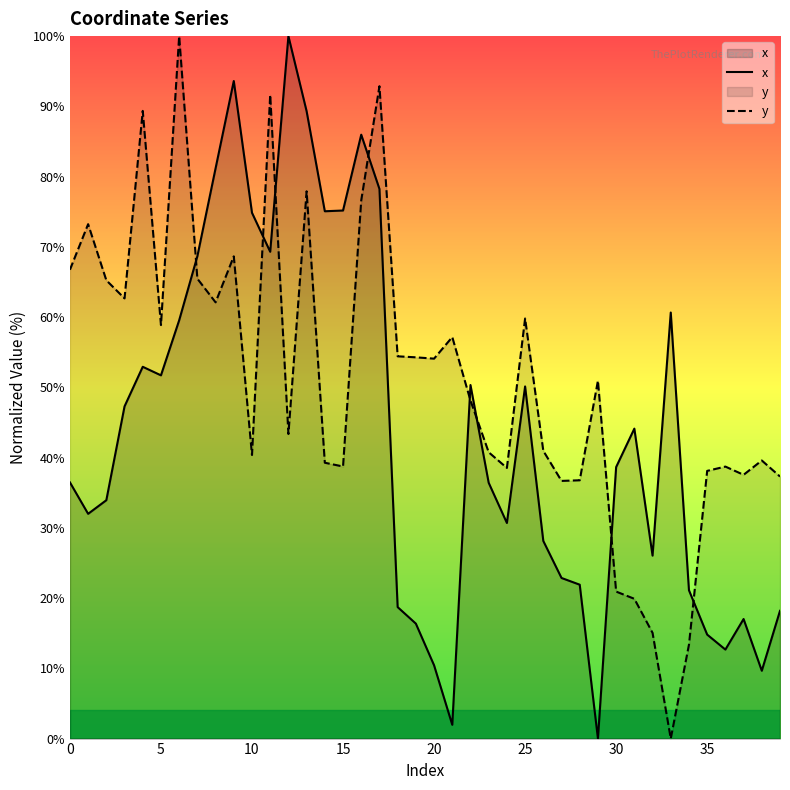

The y series shows 19.8 at 37. True or false?

False